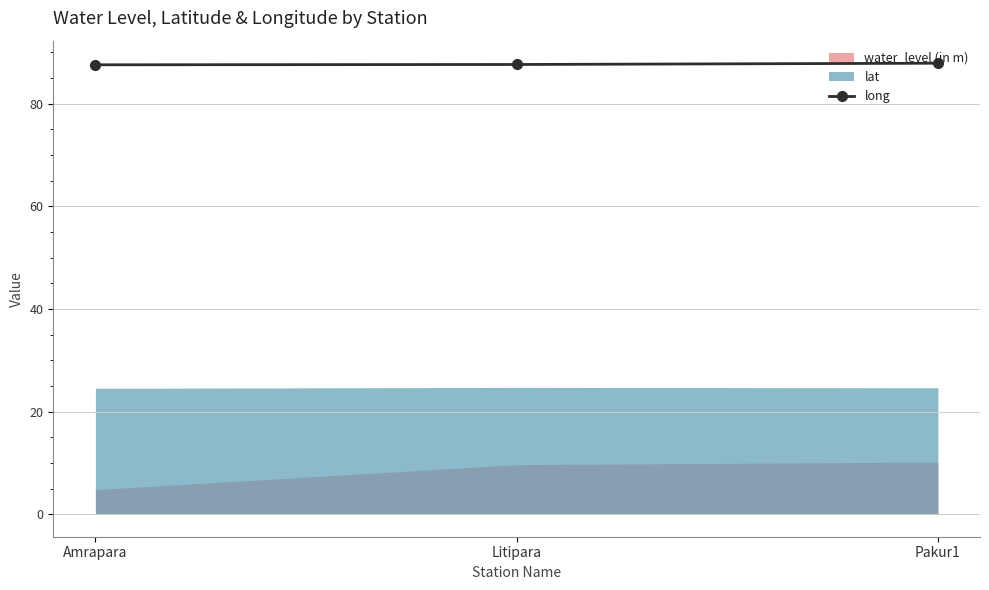

Is this an area chart (filled region under the line)?

No